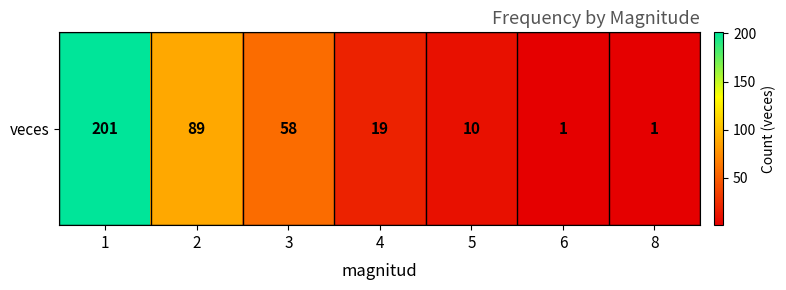

Where is the data nearest to the value 101?

2